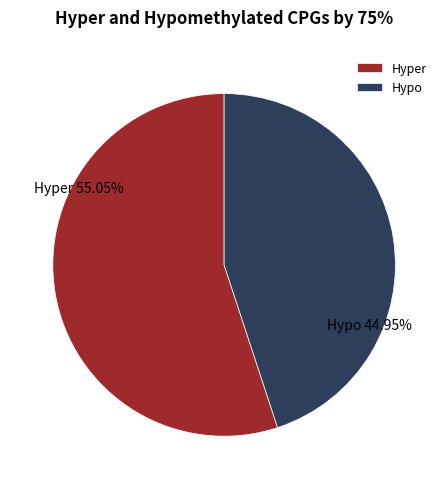

What is the largest slice in the pie chart?

Hyper